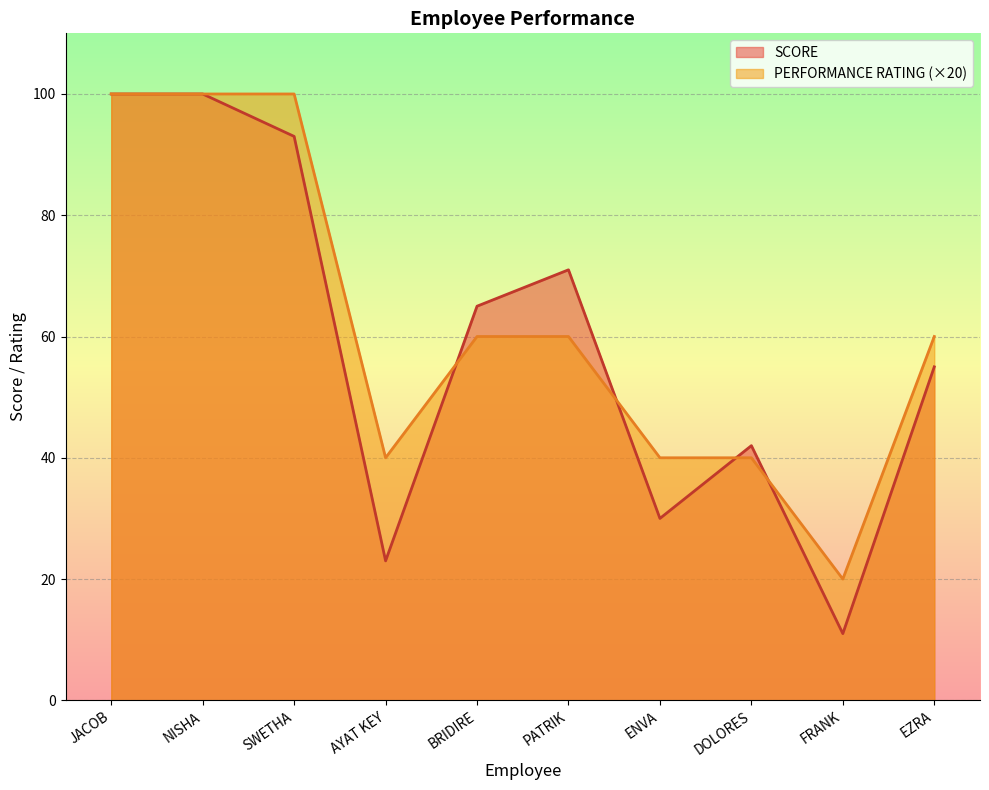

Where is SCORE nearest to the value 55?

EZRA